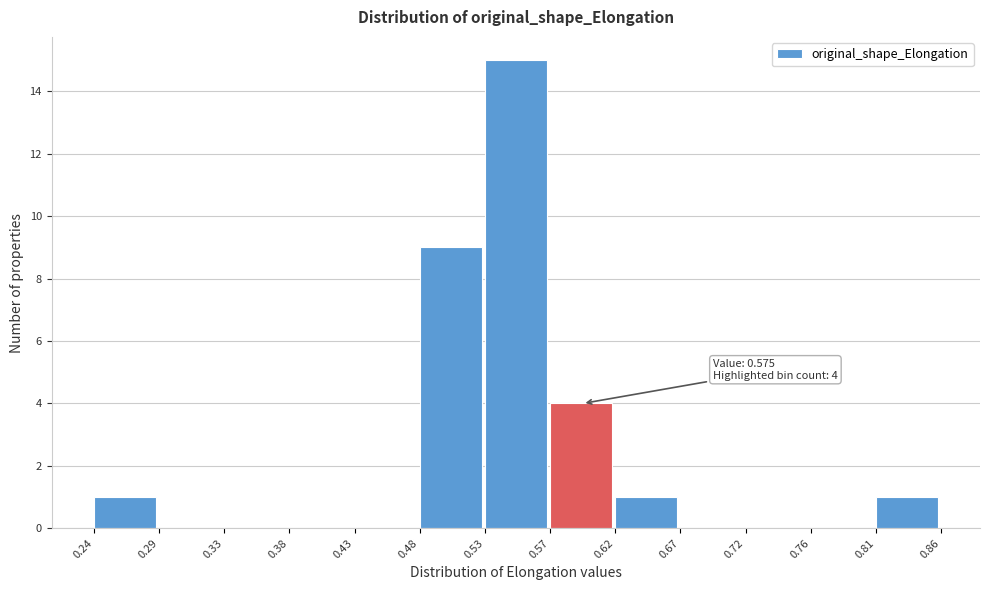

Which range on the x-axis has the tallest bar?

0.53 to 0.57